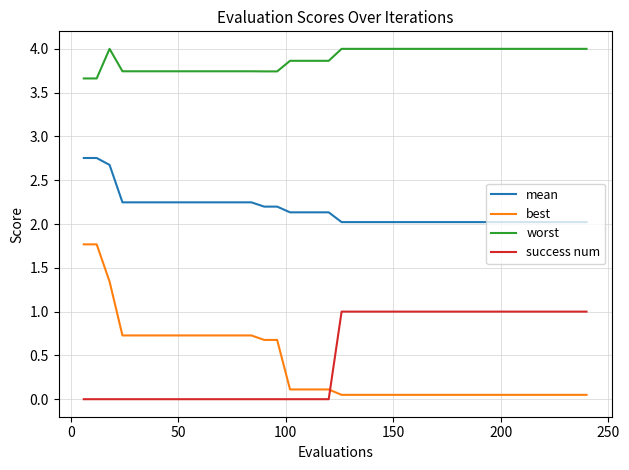

Which series has the largest range (max minus min)?

best